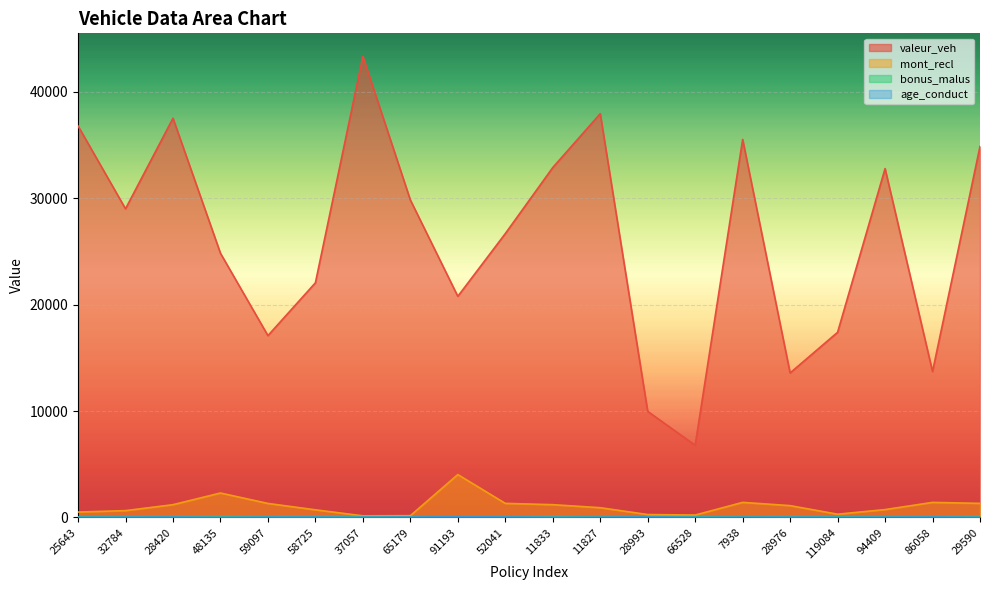

What position from the left is 28420?

3